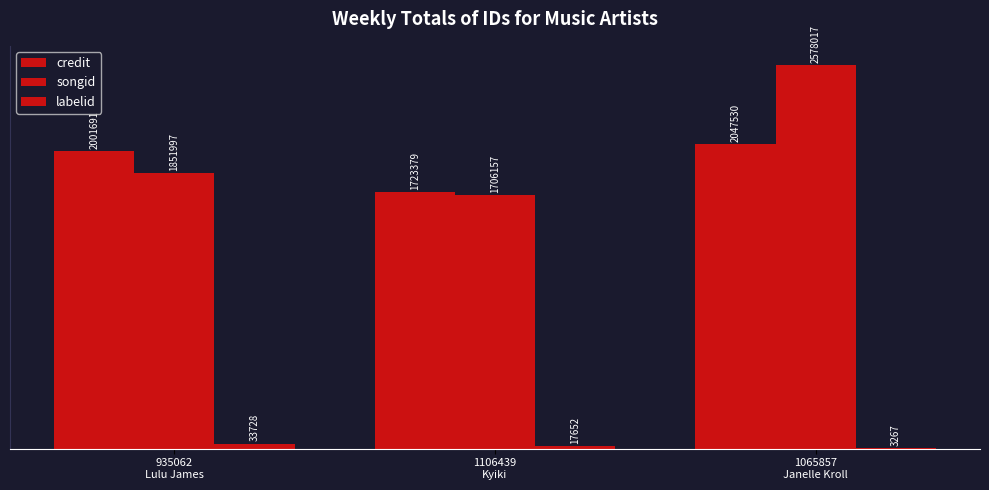

Does the chart contain stacked bars?

No